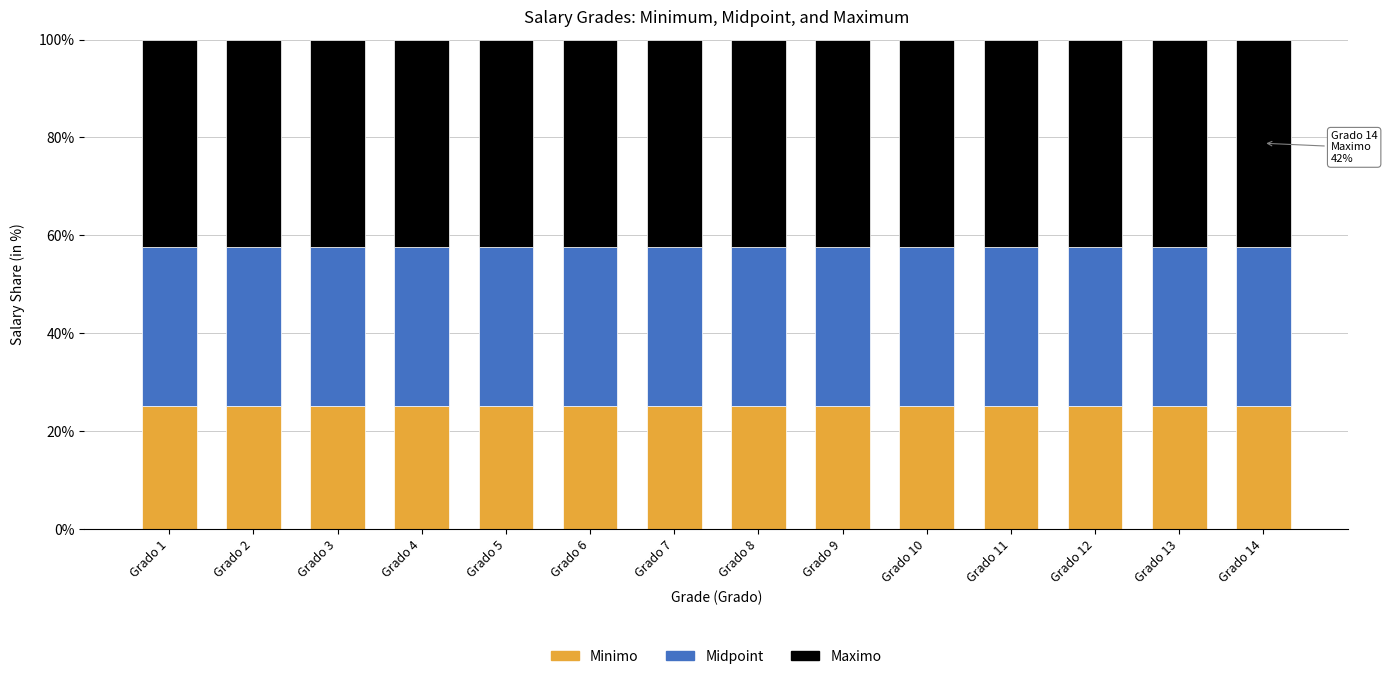

What is the total value across all series at Grado 11?

100.0